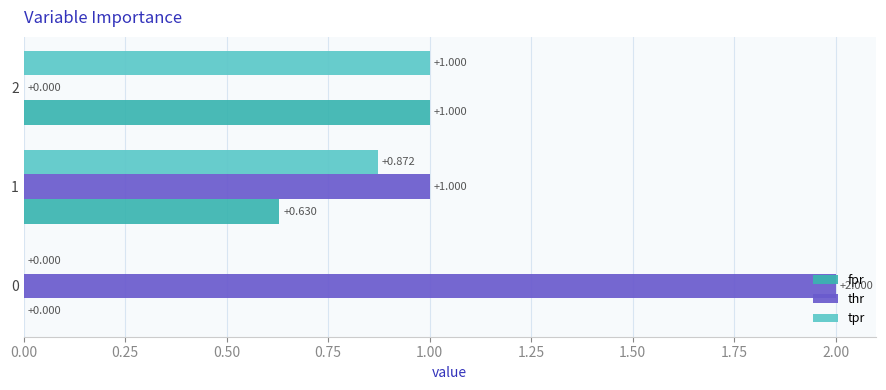

How many values in fpr are above zero?

2